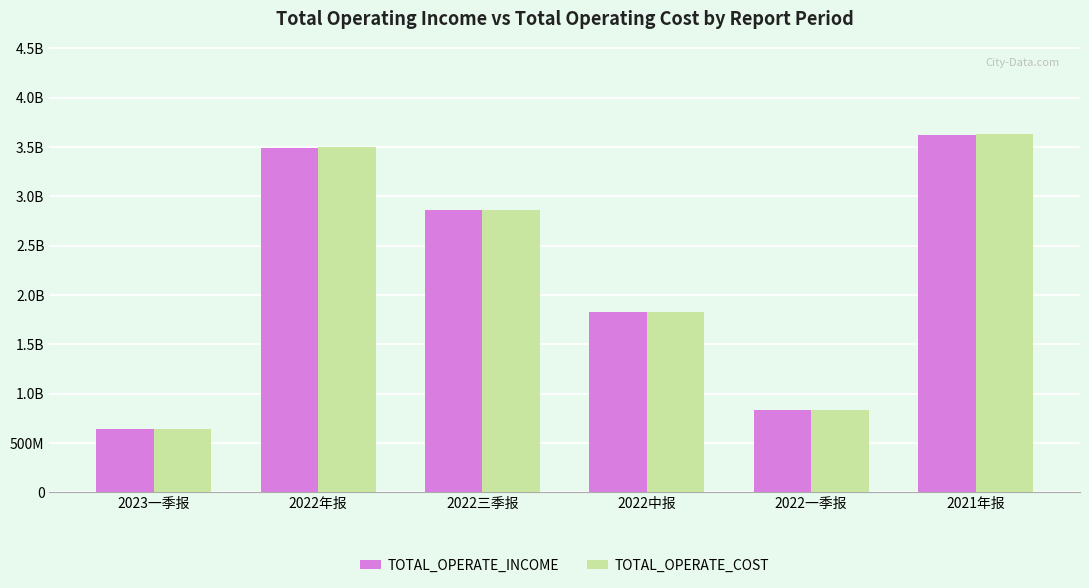

What is the sum of the TOTAL_OPERATE_COST values at 2022一季报 and 2022年报?

4329611588.7